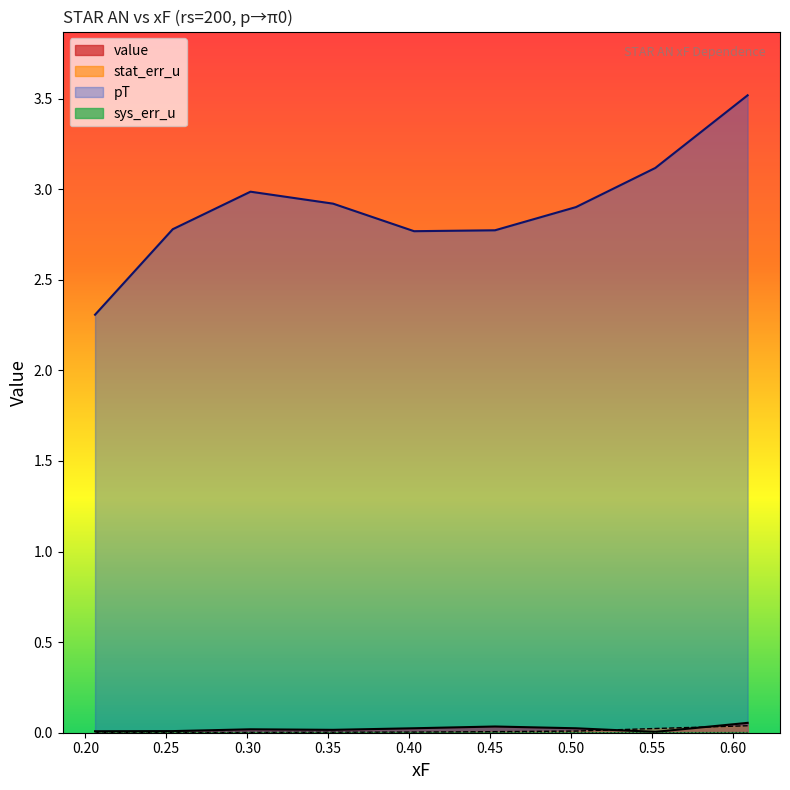

What is the difference between the highest and lowest values at 0.353?

2.9